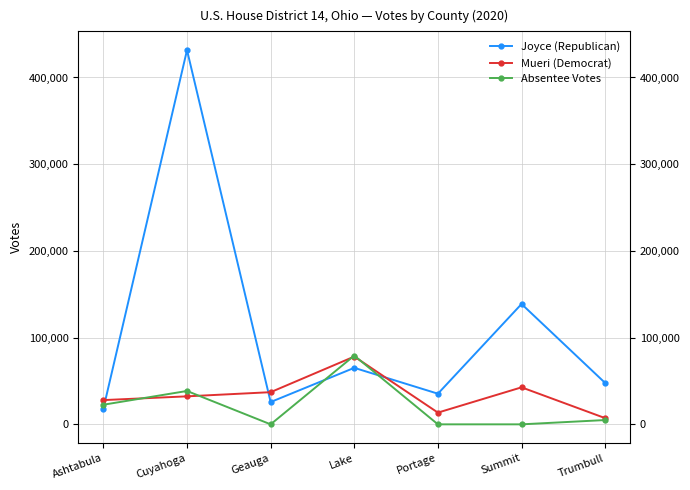

What is the approximate value of Joyce (Republican) at Lake?

65162